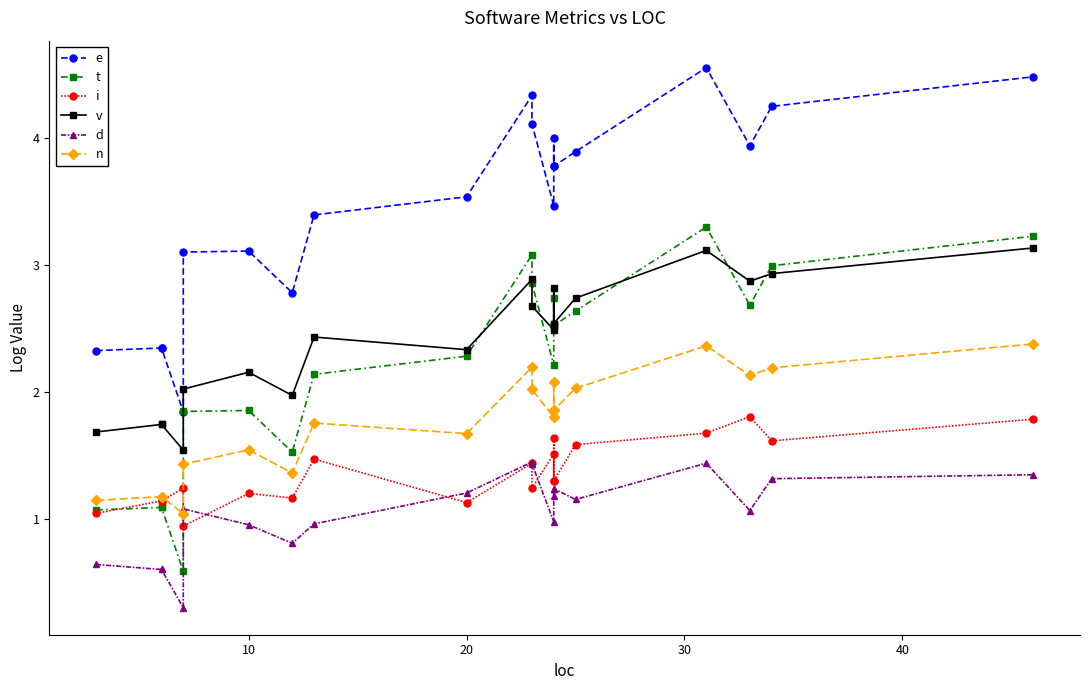

True or false: d has more than 2 interior local peaks.

True